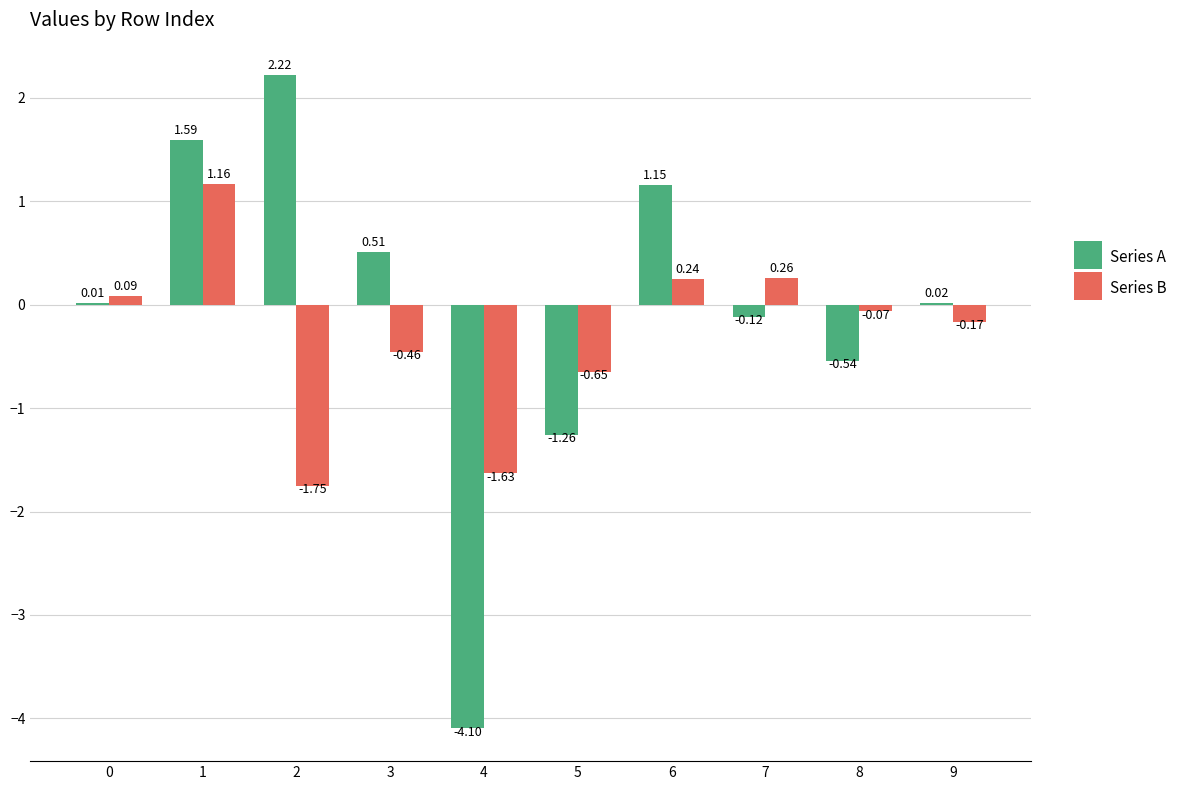

What is the sum of the Series B values at 3 and 2?

-2.2